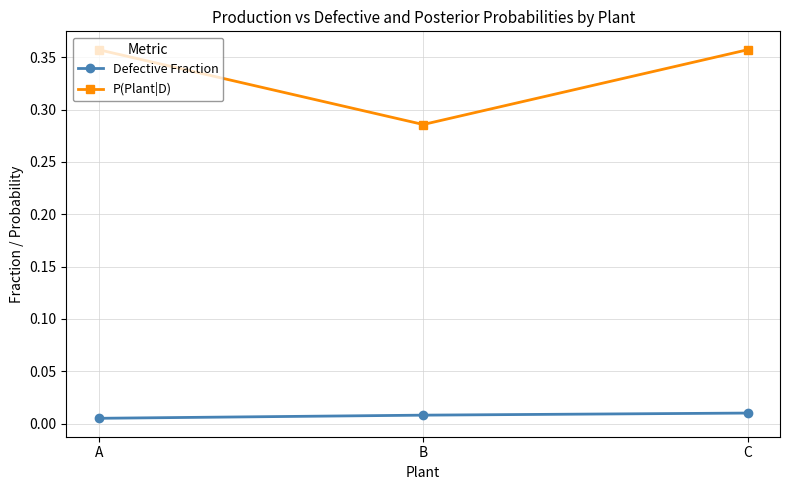

Count the P(Plant|D) values in the range 0 to 1.

3